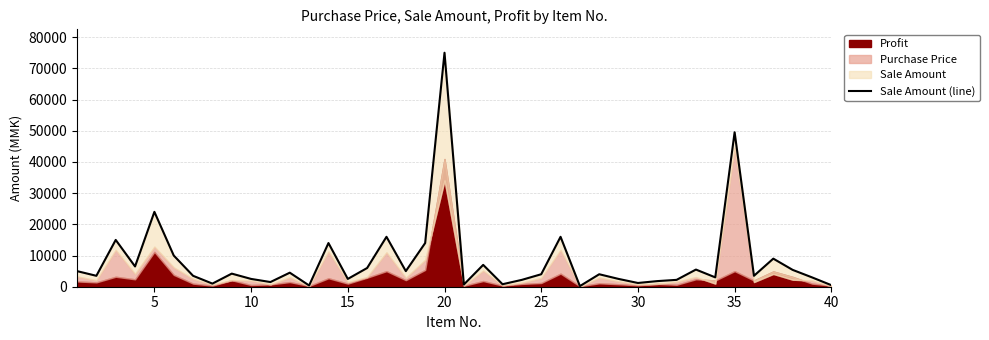

Reading right to left, what are all the values shown in this chart?

500	3000	5400	9000	3500	49500	3000	5500	2200	1800	1200	2500	4000	200	16000	4000	2200	800	7000	700	75000	14000	5000	16000	6000	2500	14000	400	4500	1500	2500	4200	1000	3500	10000	24000	6500	15000	3500	5000